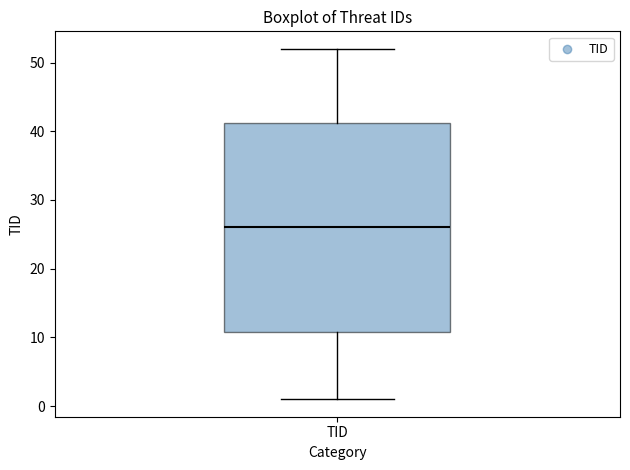

Transcribe this box plot: give where the median line is, the range the box spans, and where the two whiskers end, as read against the y-axis. The values are not printed on the chart, so give them approximately, as read against the axis.

median 26, box 11 to 41, whiskers 1 to 52